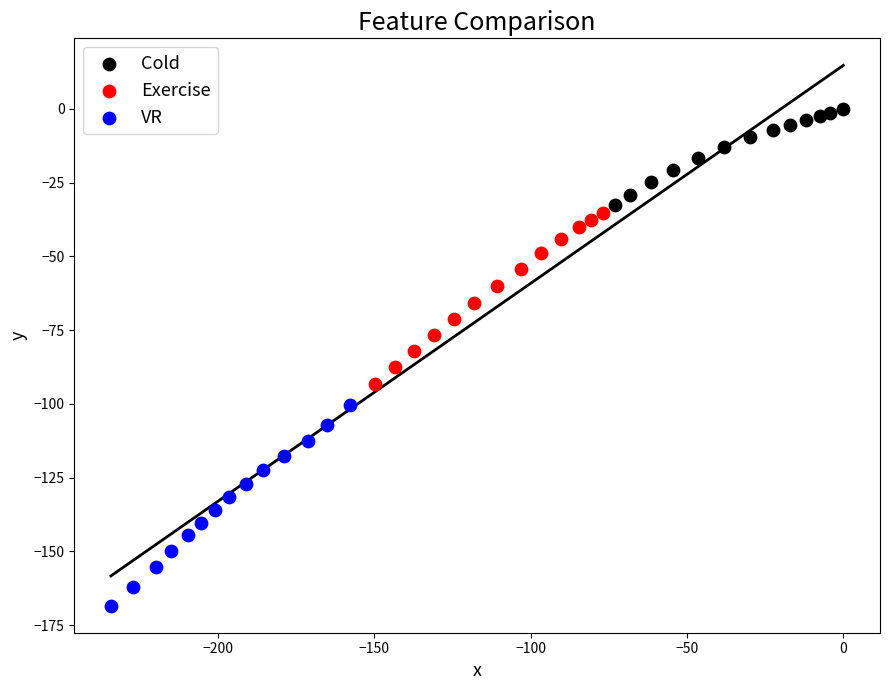

Which series contains the lowest Y value?

VR